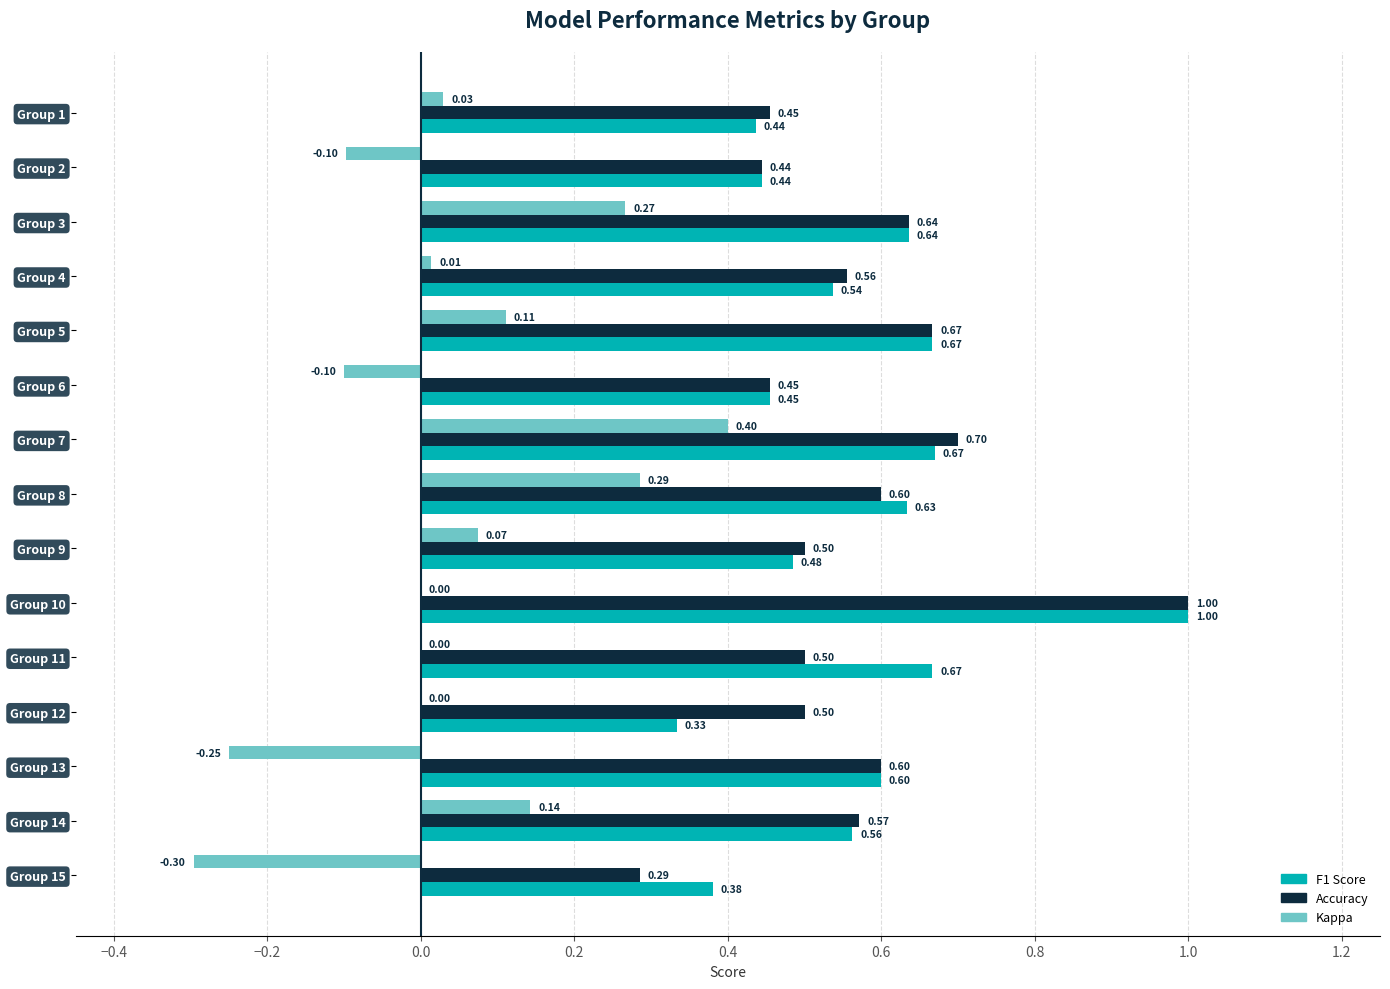

At which category is the sum across all series the highest?

Group 10